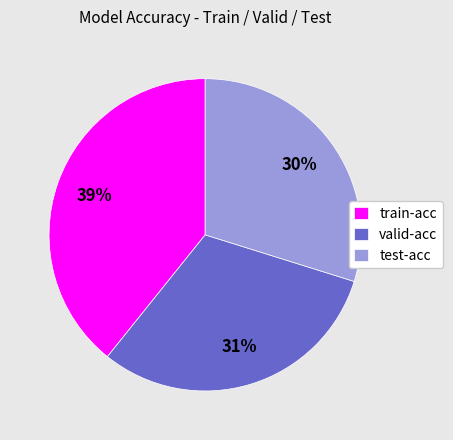

What percentage is the train-acc slice, to the nearest percent?

39%